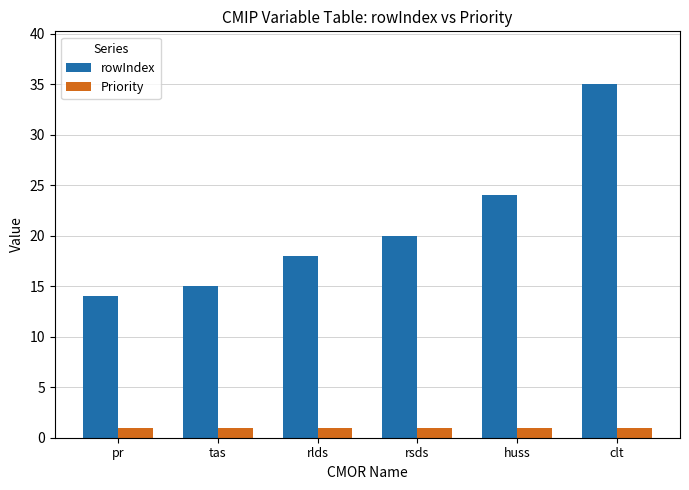

List the series in order of their peak value, highest first.

rowIndex, Priority